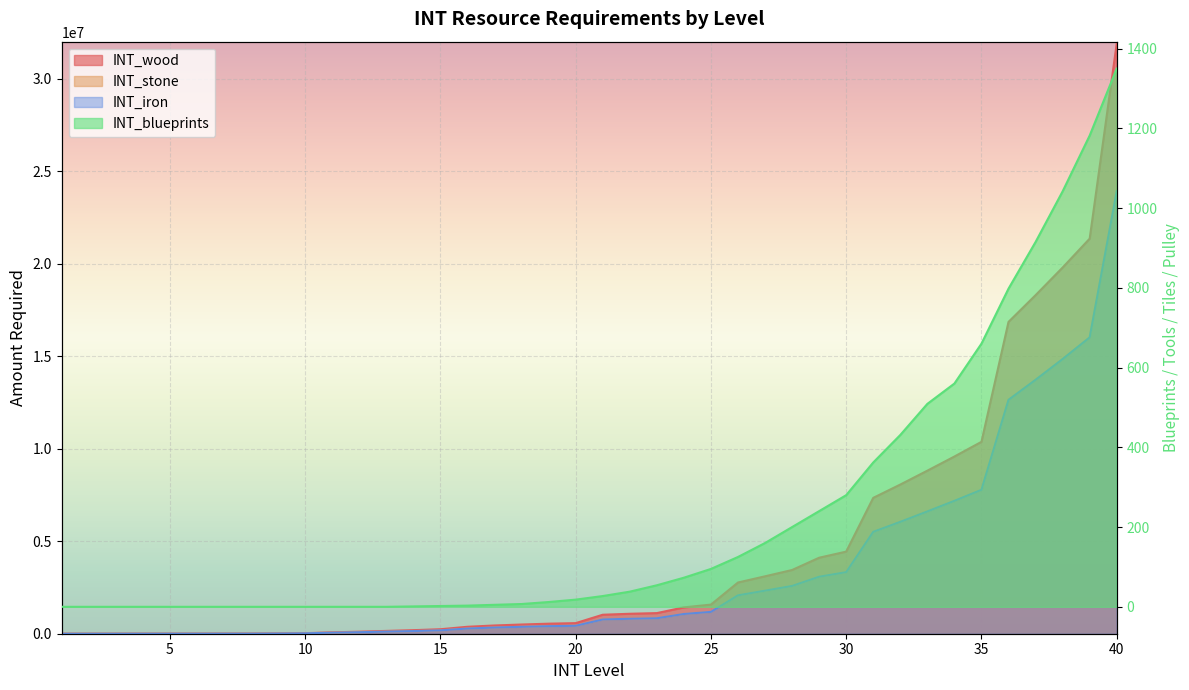

The value of INT_stone at 14 is 35777. True or false?

False